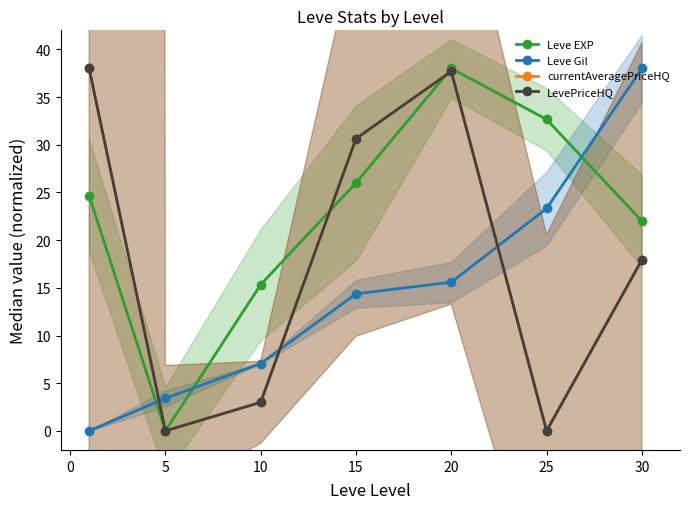

How many interior local valleys does the Leve EXP series have?

1